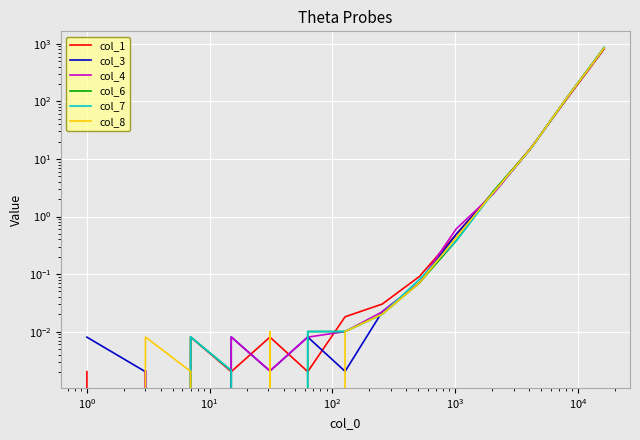

What is the sum of all col_8 values?

981.2